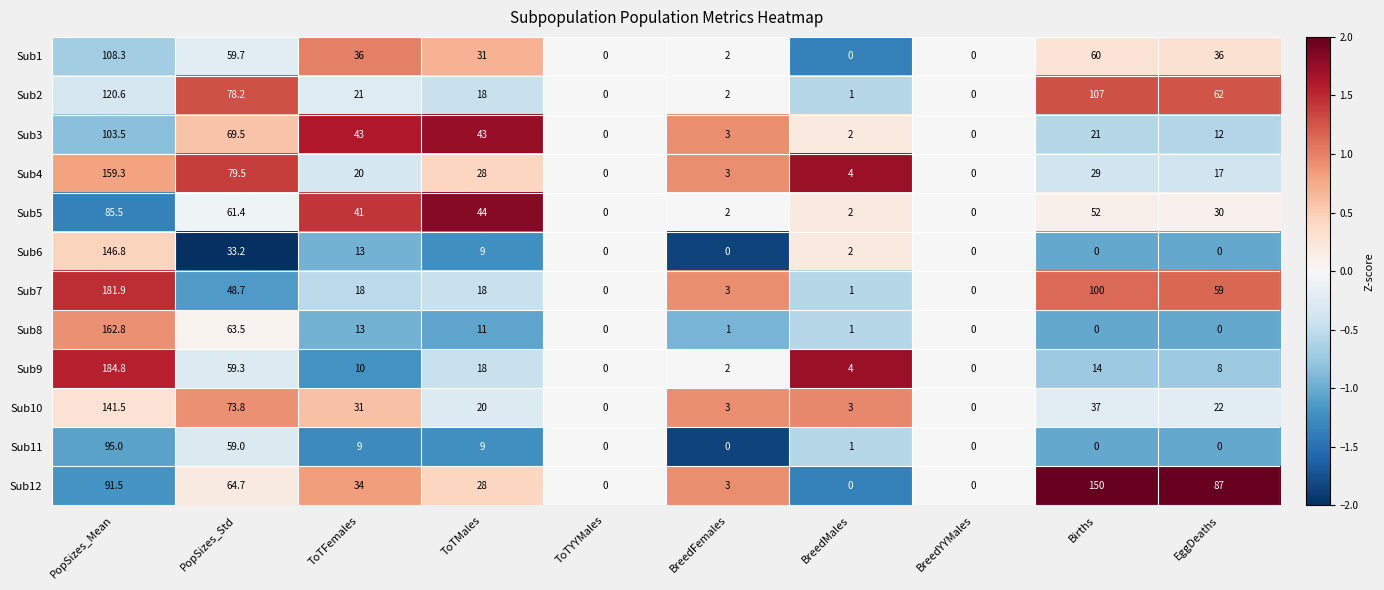

Is it true that Sub11 equals -31.1 at Births?

False